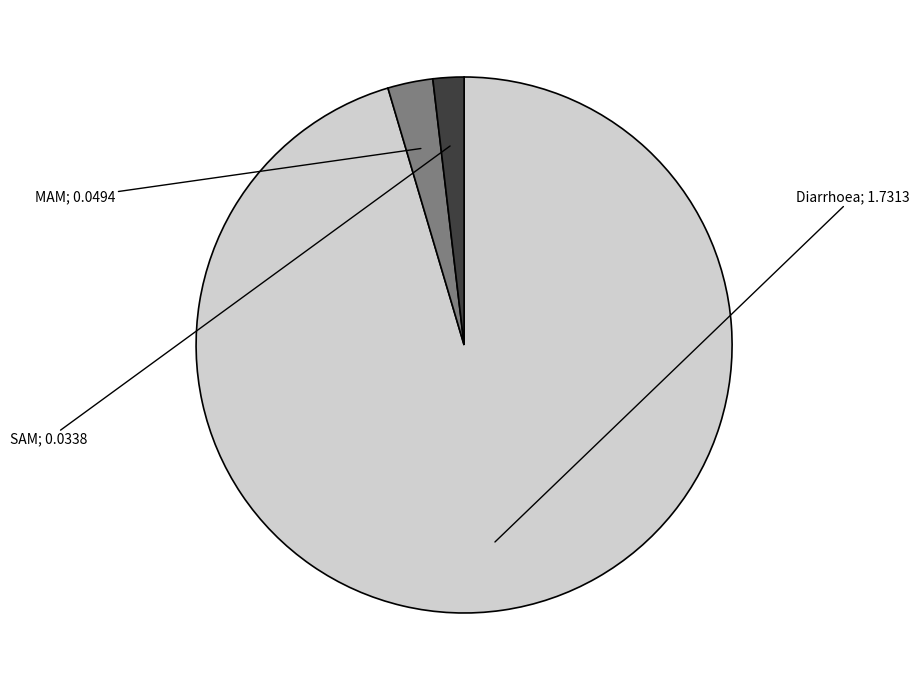

Is there a majority slice in this chart?

Yes